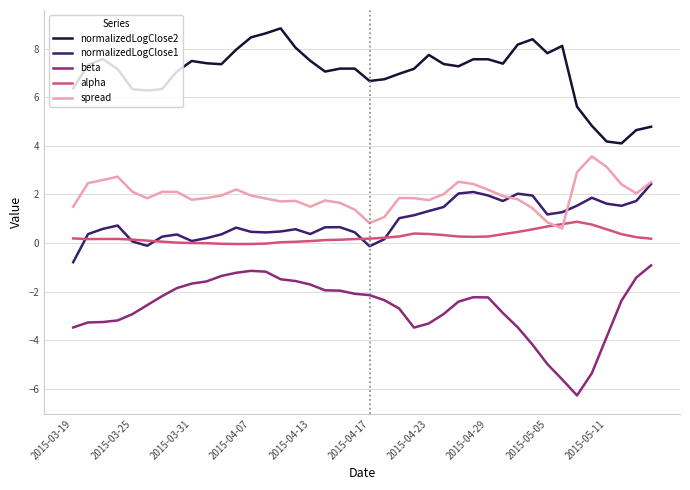

True or false: normalizedLogClose2 and spread intersect in this chart.

False